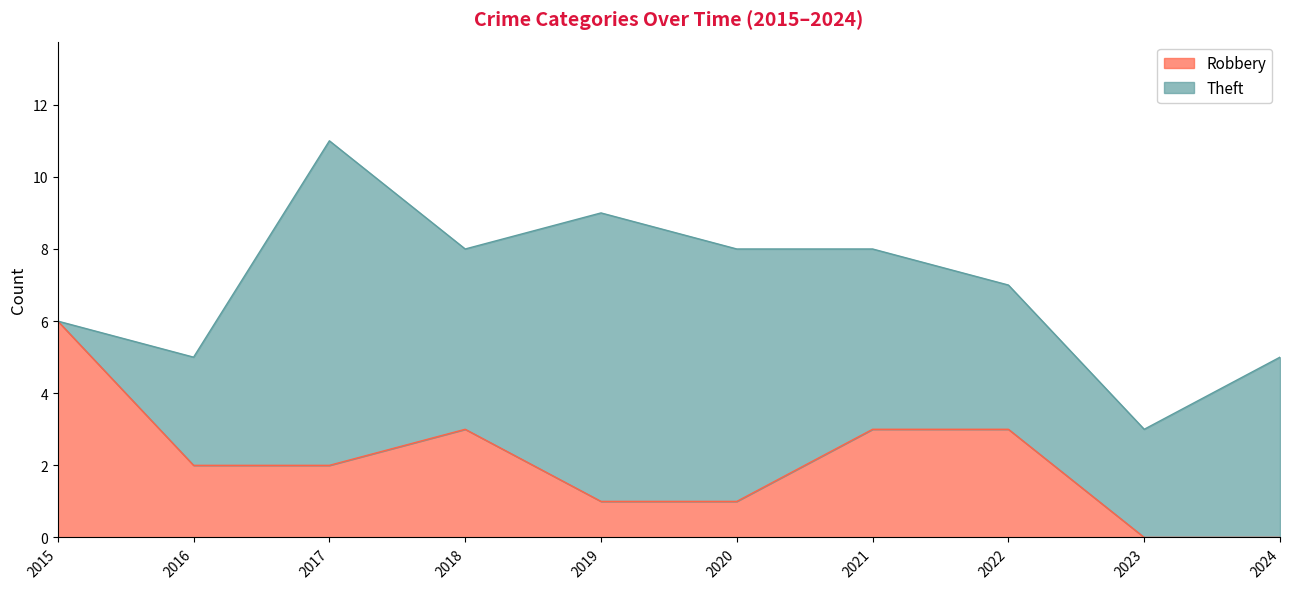

The value of Robbery at 2023 is 0. True or false?

True